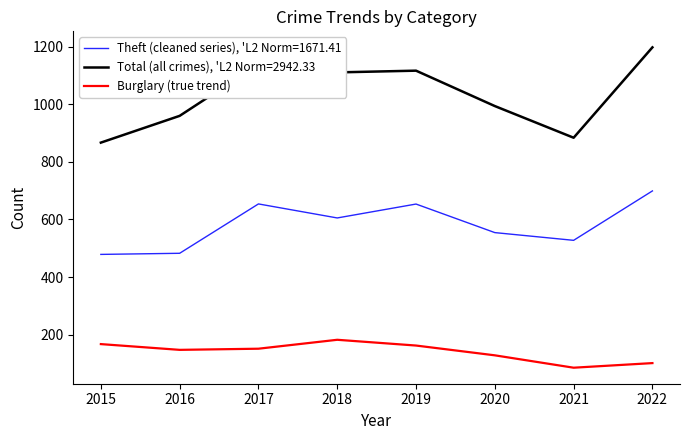

What is the minimum value shown in the chart?

85.0